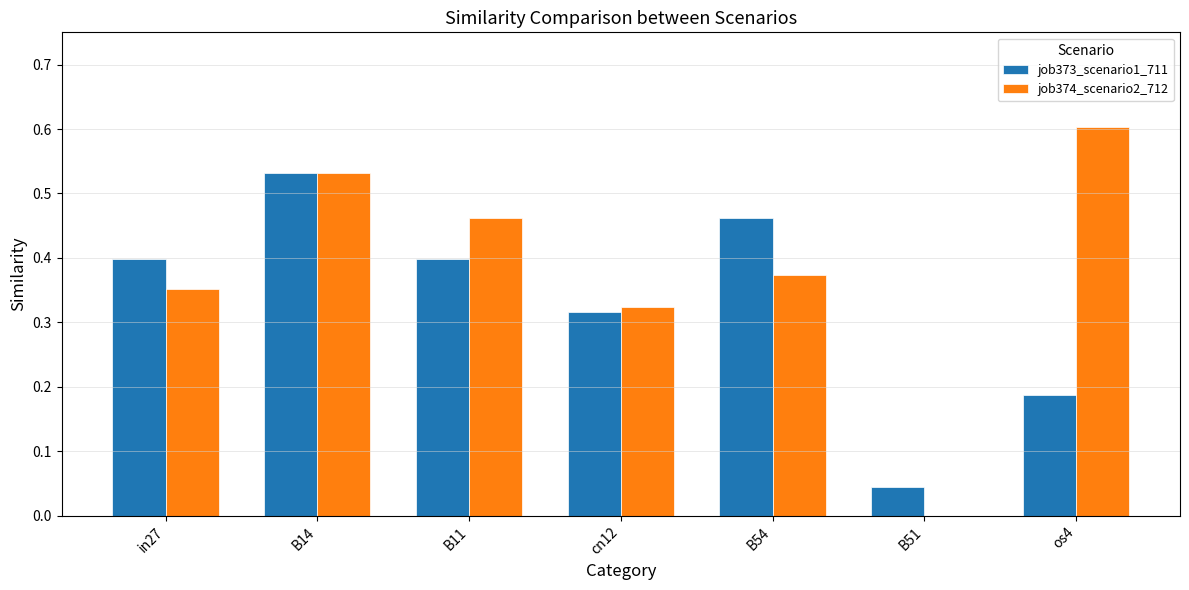

Which label corresponds to the largest value in the chart?

os4